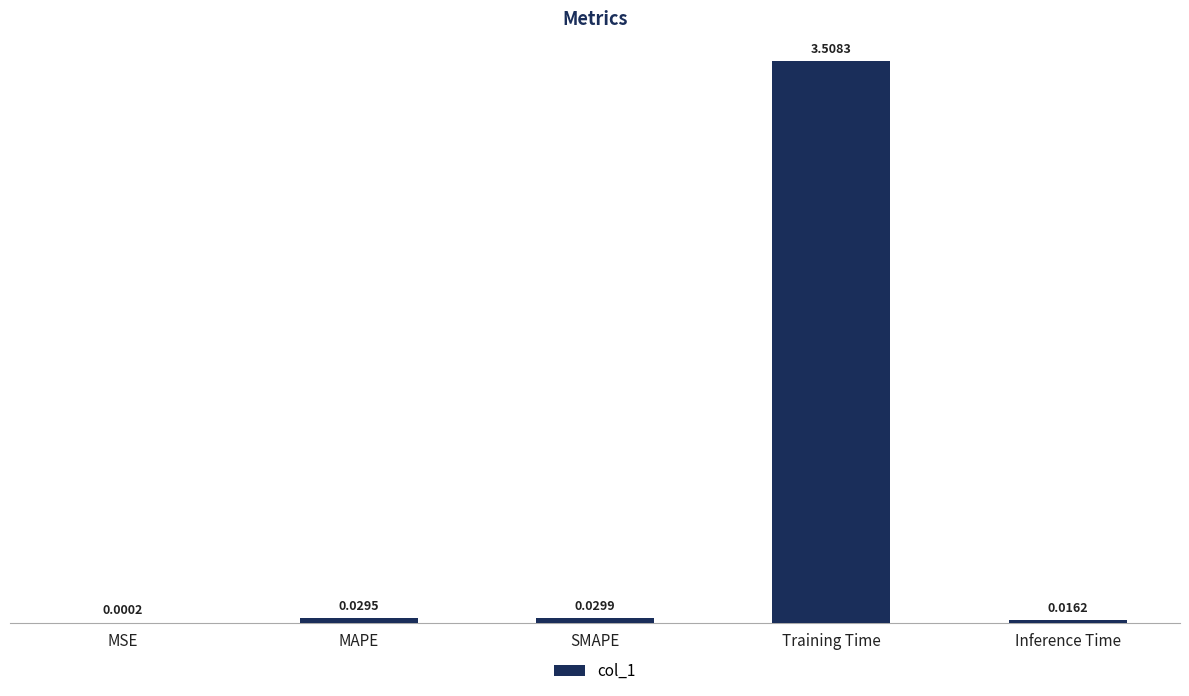

What is the sum of all values?

3.6